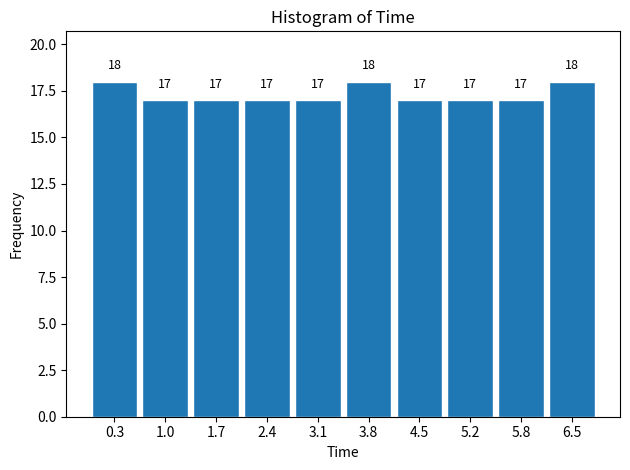

How tall is the bar that spans 0.7 to 1.4 on the x-axis? The bar edges are not printed on the chart, so give them approximately, as read against the axis.

17